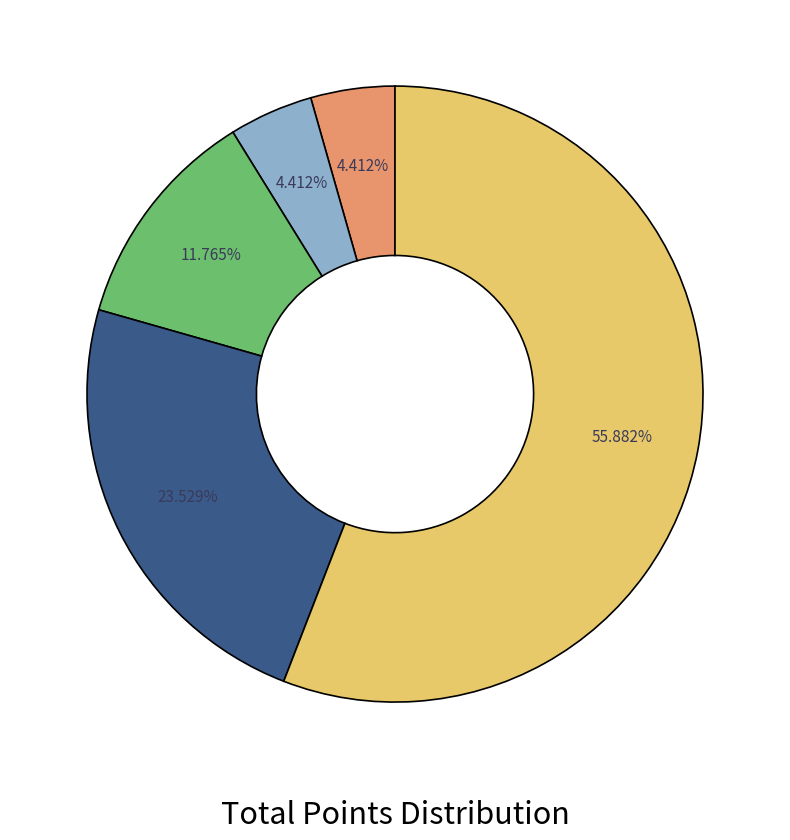

Is there any slice that represents more than half of the pie?

Yes